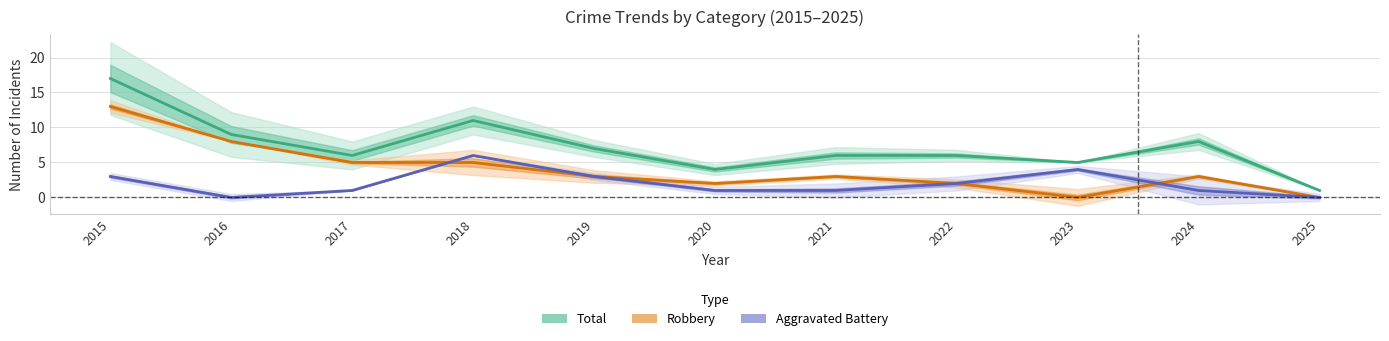

Where is Robbery nearest to the value 6?

2017